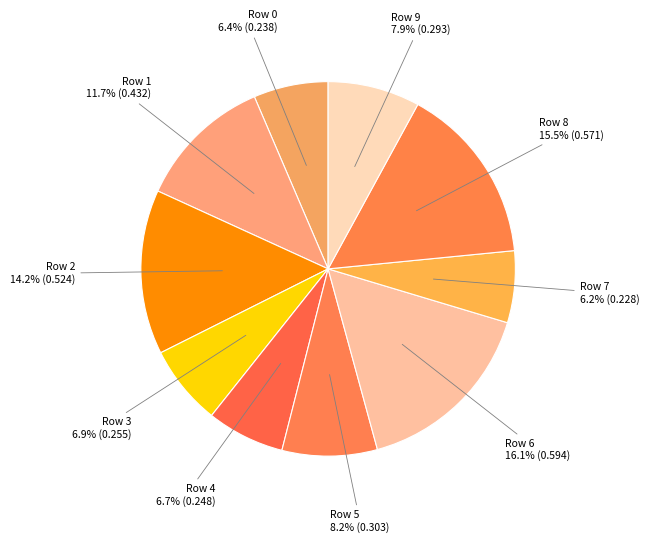

Is there any slice that represents more than half of the pie?

No